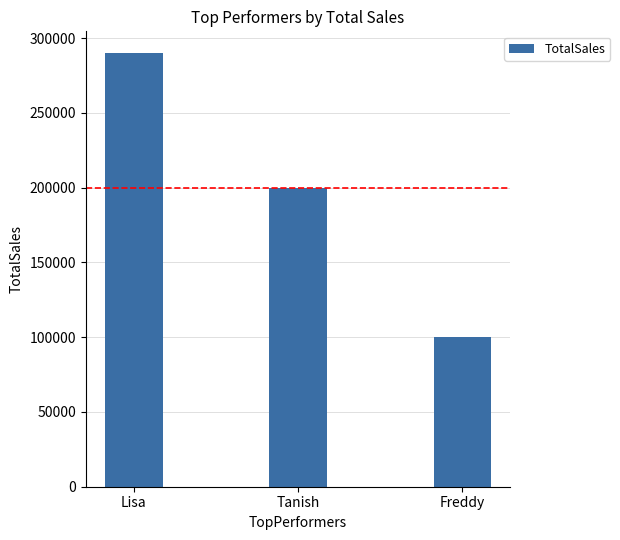

What is the label of the 1st bar from the left?

Lisa